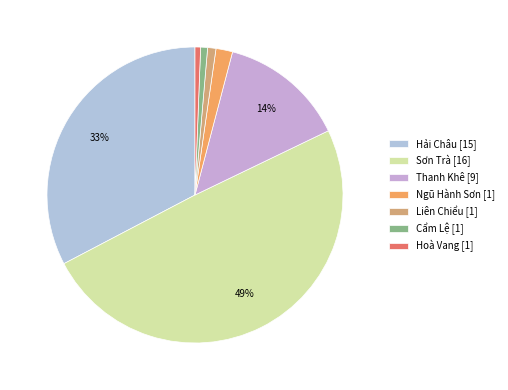

What is the smallest slice in the pie chart?

Hoà Vang